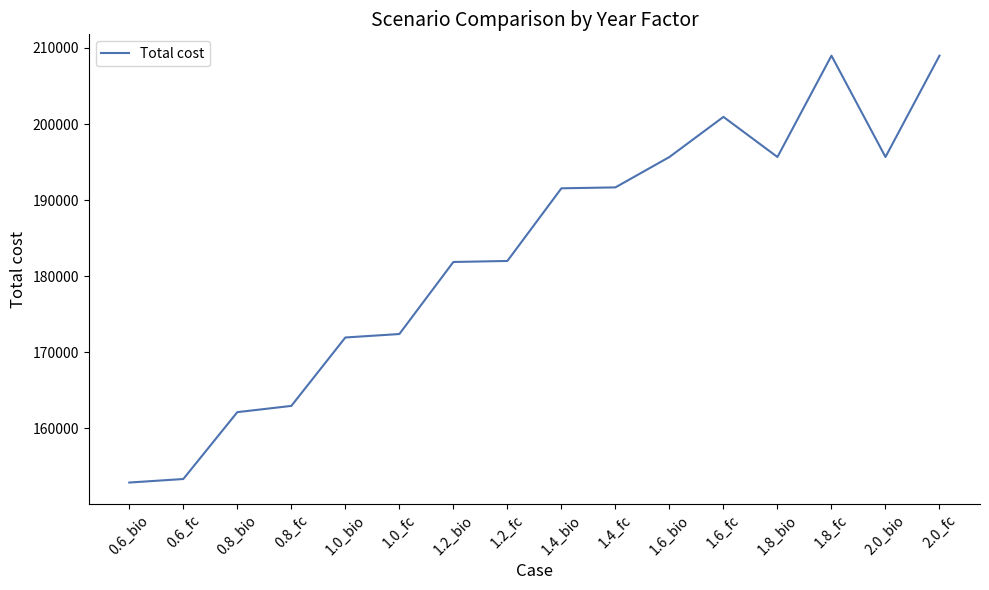

The value at 1.2_fc is 182007.3. True or false?

True